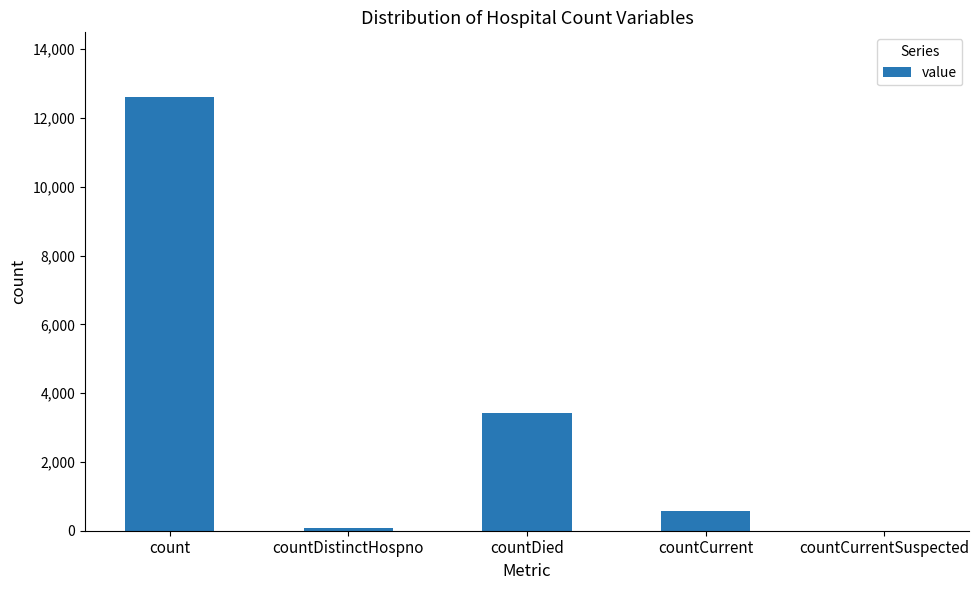

What is the sum of the values at countCurrent and countCurrentSuspected?

586